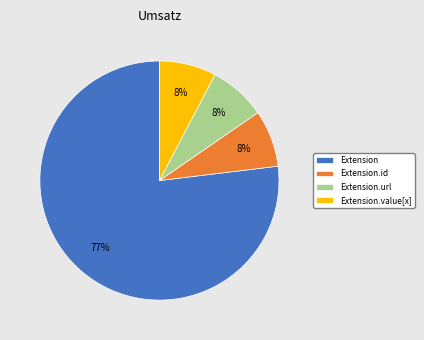

To the nearest percent, what portion does Extension.url represent?

8%